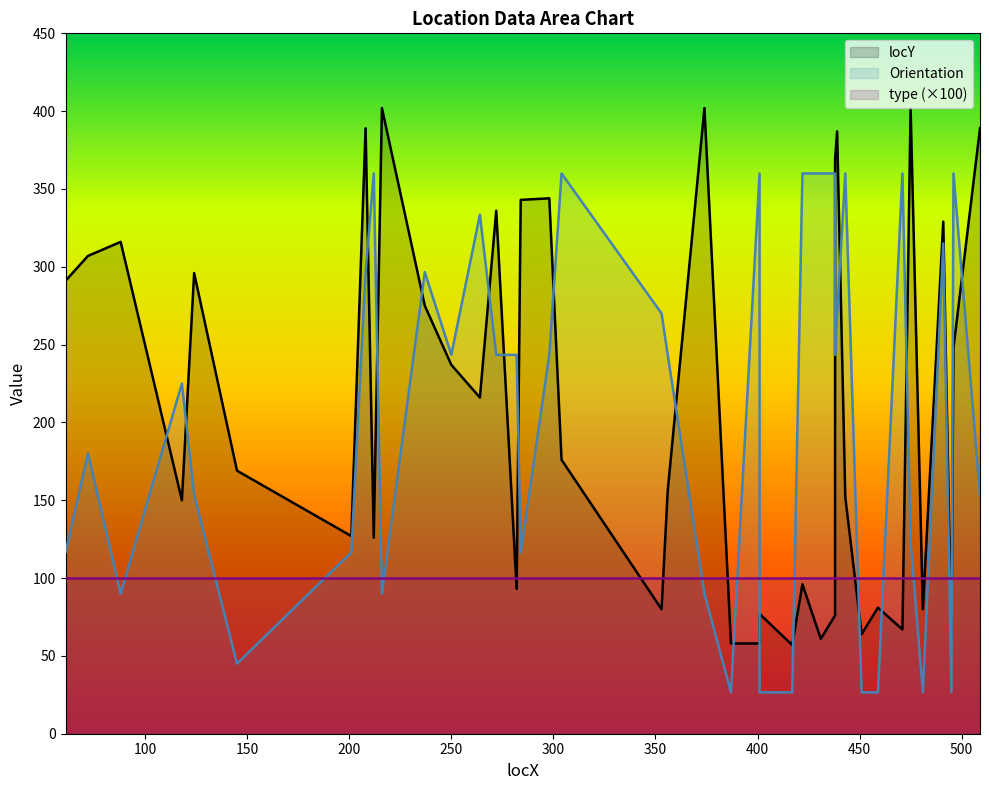

What is the sum of all Orientation values?

8168.4